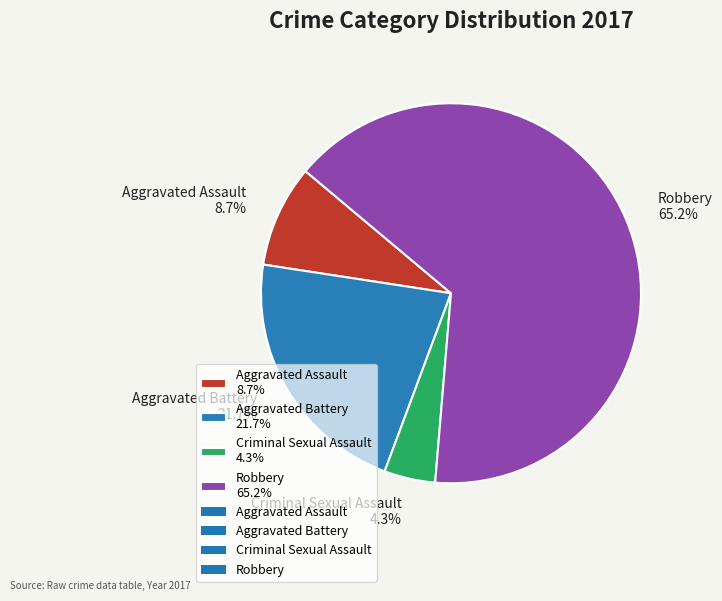

What percentage do Robbery and Criminal Sexual Assault together represent?

69.6%